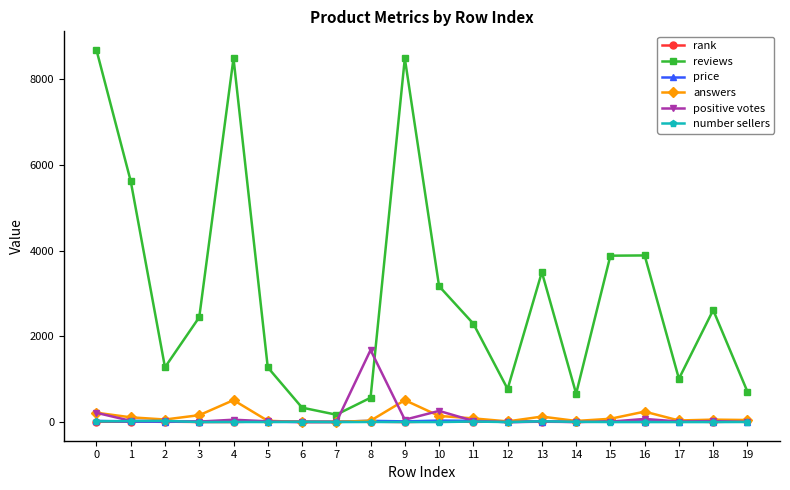

True or false: answers has more than 1 interior local peaks.

True